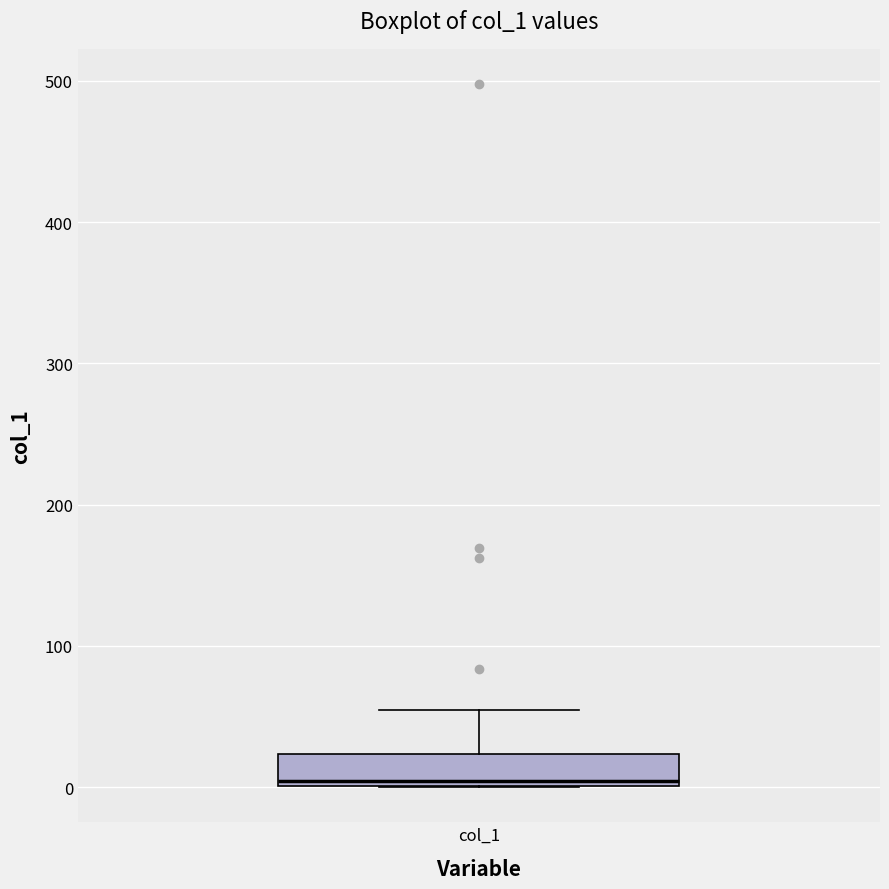

Transcribe this box plot: give where the median line is, the range the box spans, and where the two whiskers end, as read against the y-axis. The values are not printed on the chart, so give them approximately, as read against the axis.

median 0 (just above the box's lower edge), box 0 to 20, whiskers 0 to 50